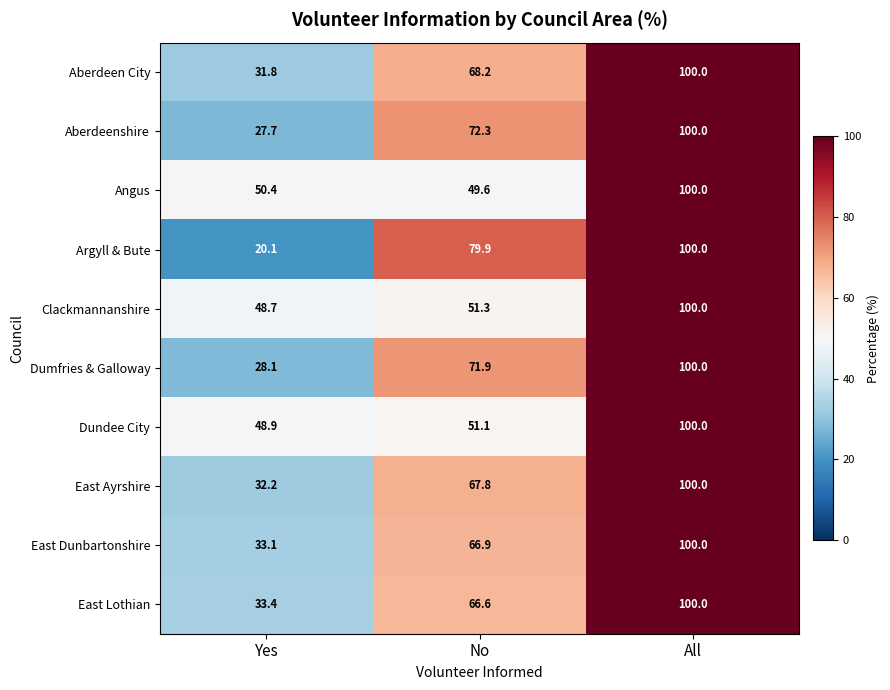

How many distinct data groups are displayed?

10